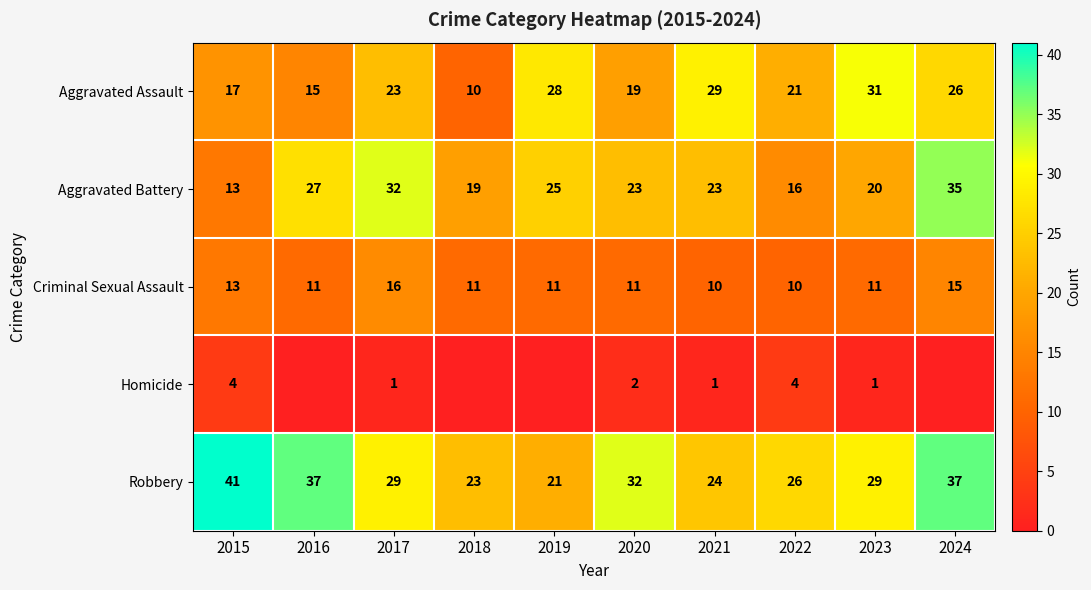

At how many categories does at least one series exceed 16?

10